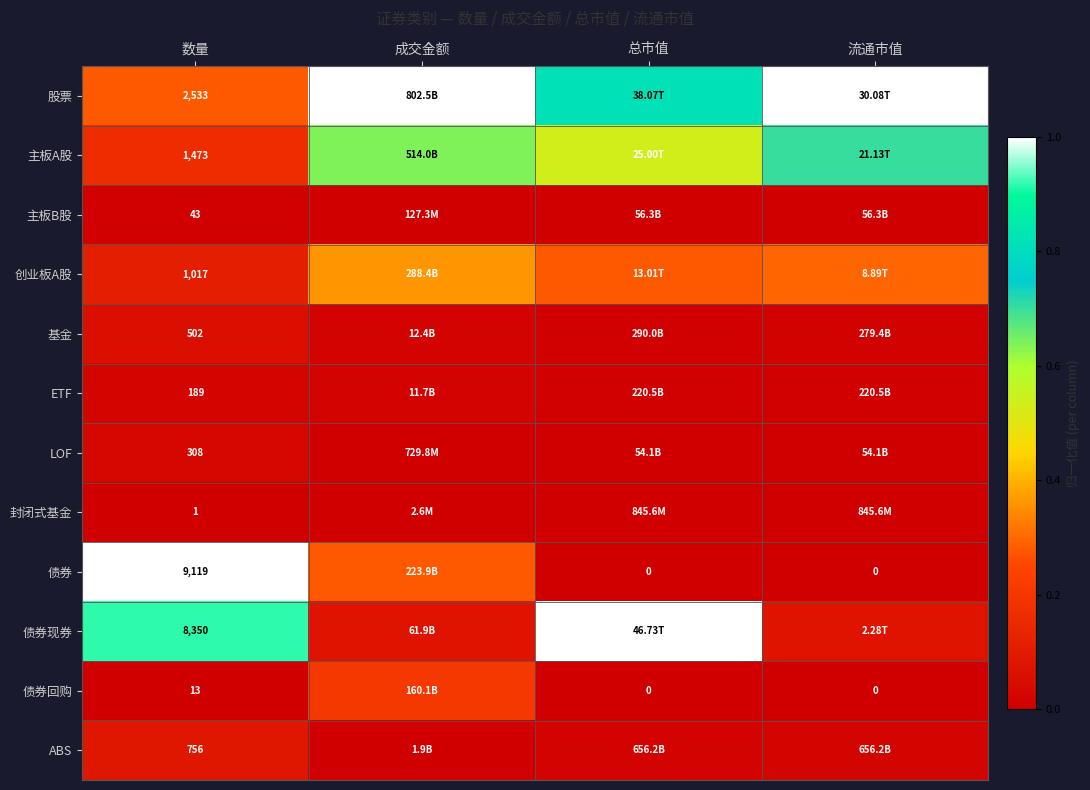

At 数量, list the series in order from smallest to largest.

封闭式基金, 债券回购, 主板B股, ETF, LOF, 基金, ABS, 创业板A股, 主板A股, 股票, 债券现券, 债券